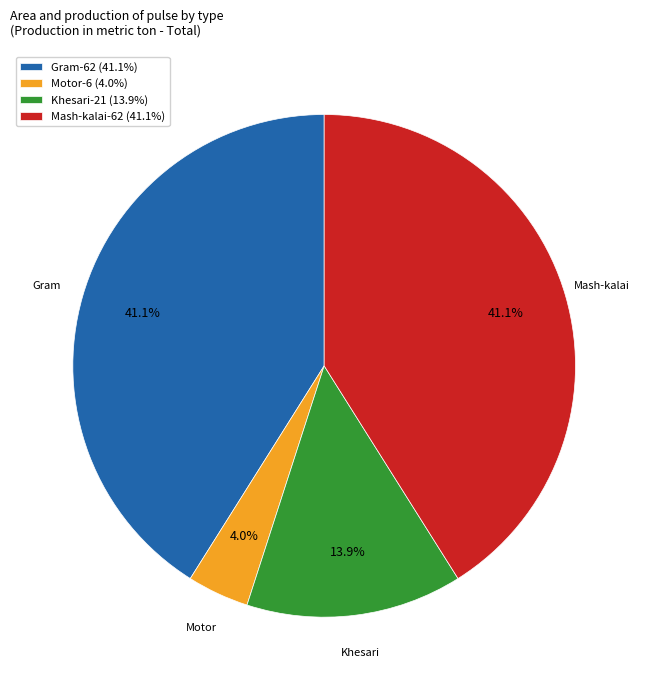

Count the number of slices in the pie.

4